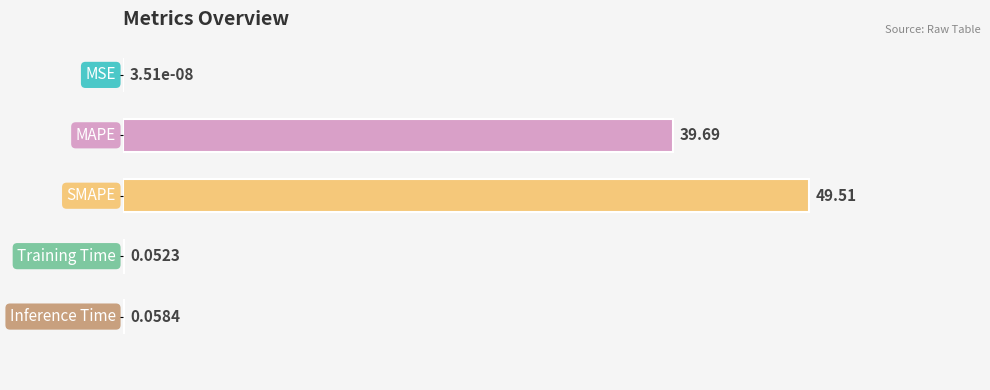

What is the sum of all values?

89.3